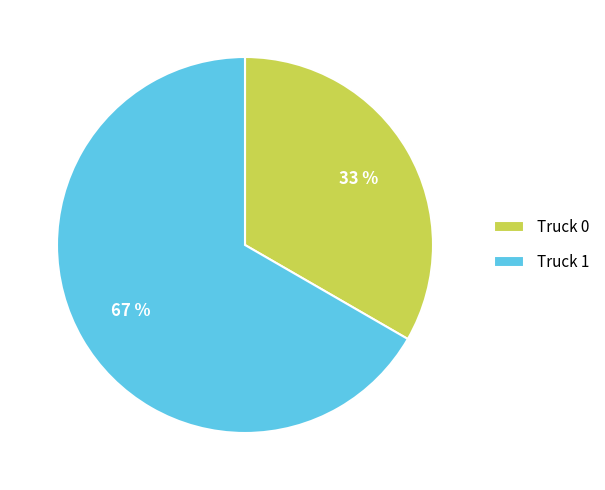

What is the majority slice?

Truck 1